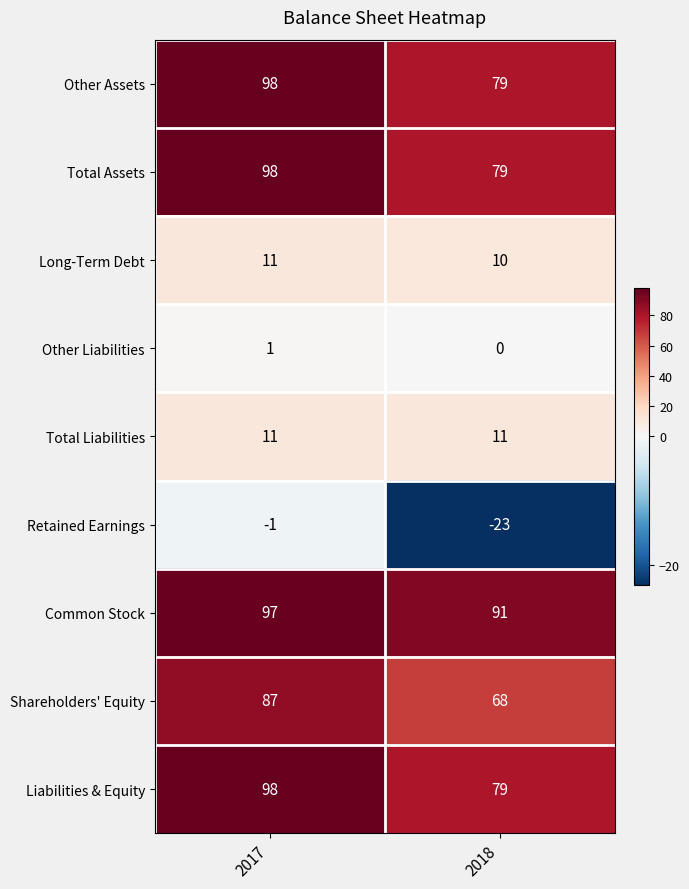

The Shareholders' Equity series shows 116 at 2017. True or false?

False